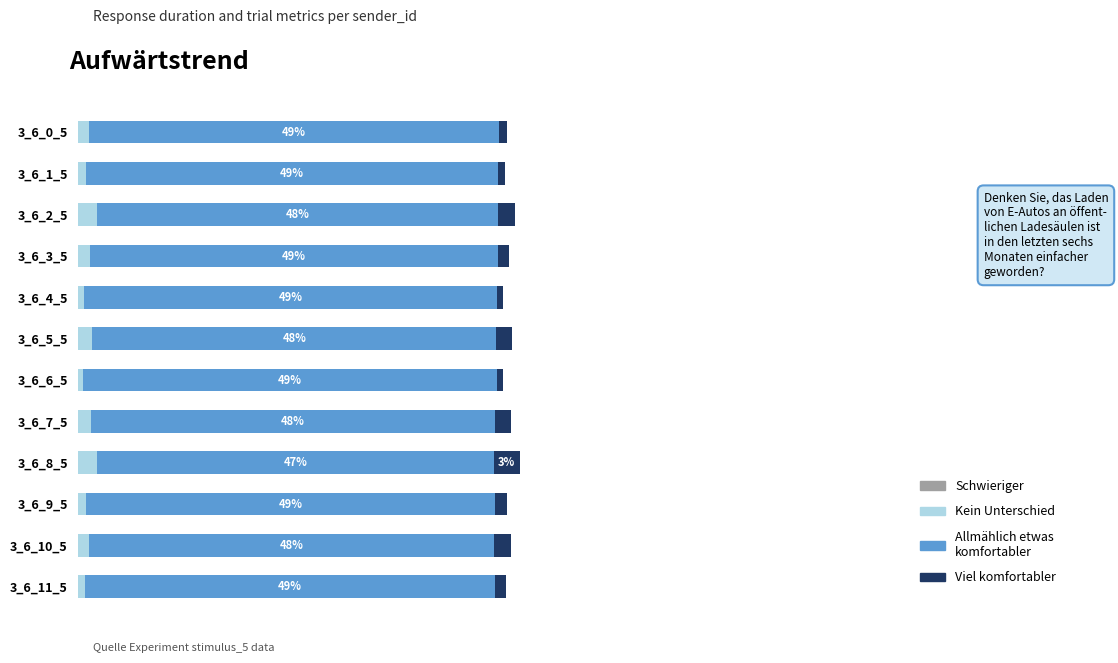

How many bars are there in total?

48